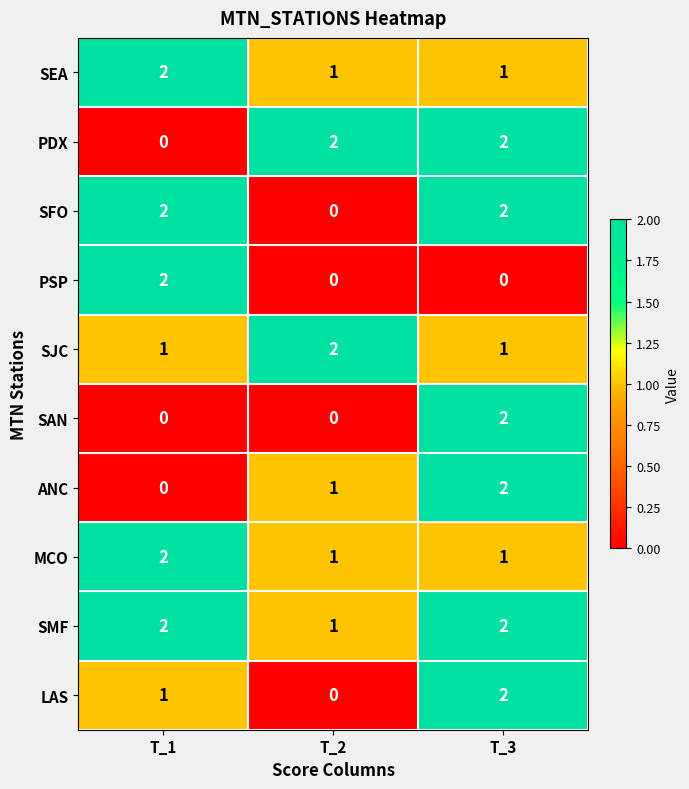

How many PDX values are between 0 and 2?

3